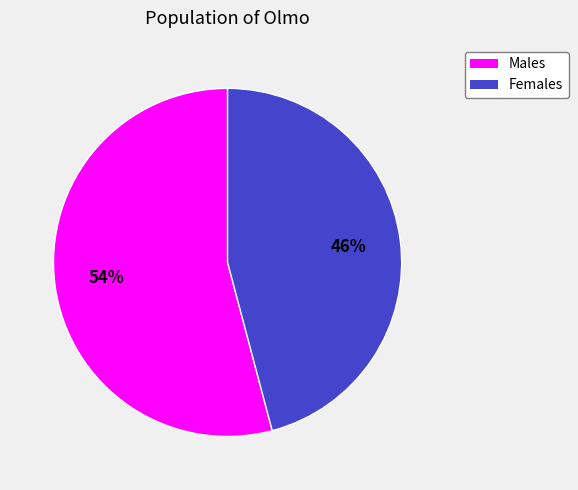

Is there a majority slice in this chart?

Yes